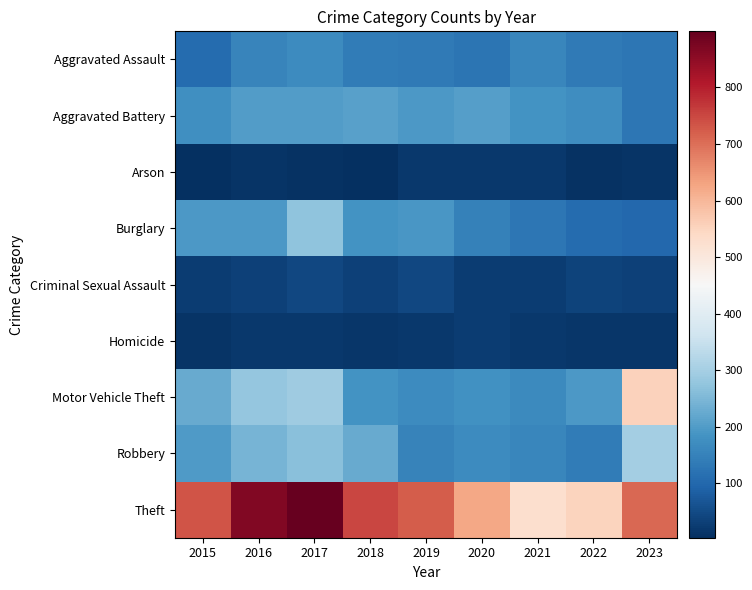

Between 2017 and 2022, which is larger?

2017